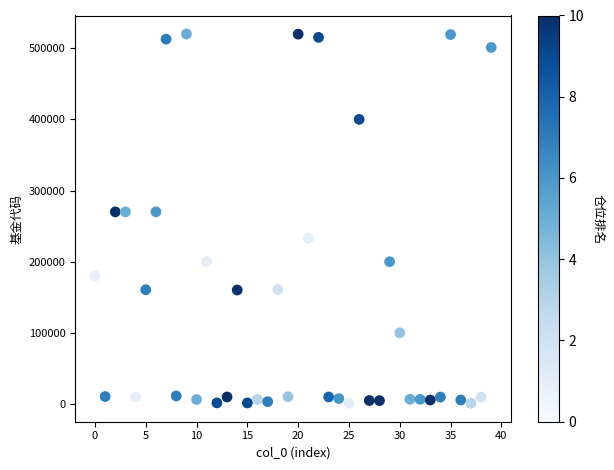

What is the range of Y values (max minus min)?

518839